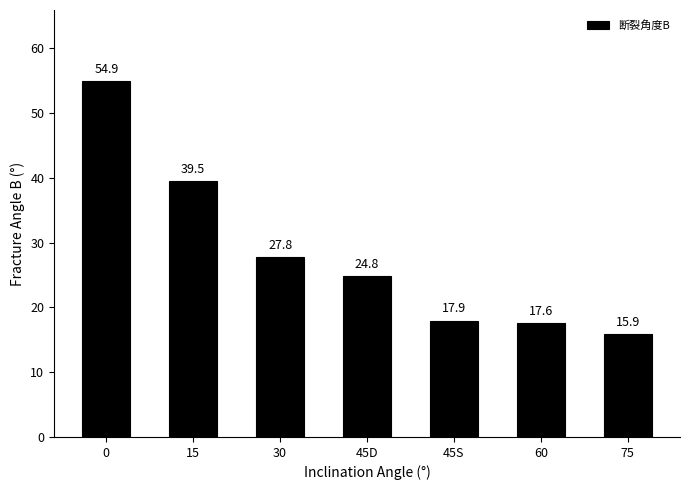

What is the difference between the second highest and second lowest values?

21.9